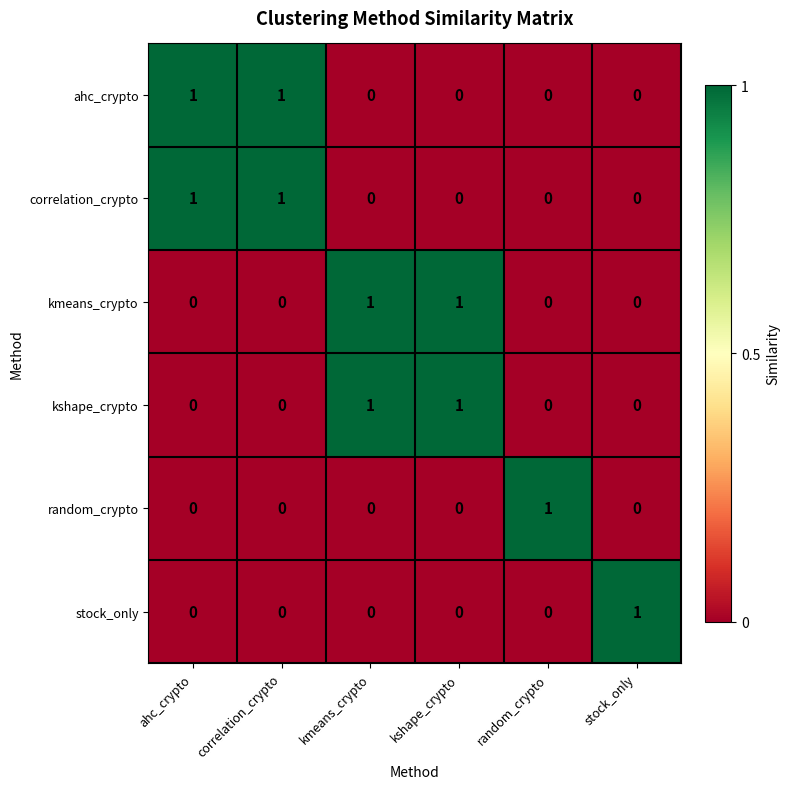

At how many categories does at least one series exceed 0?

6